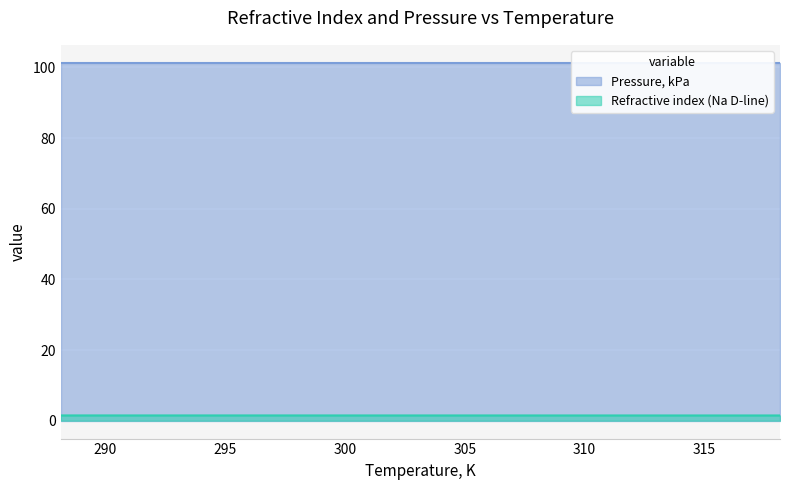

Read the value at 318.15.

1.5